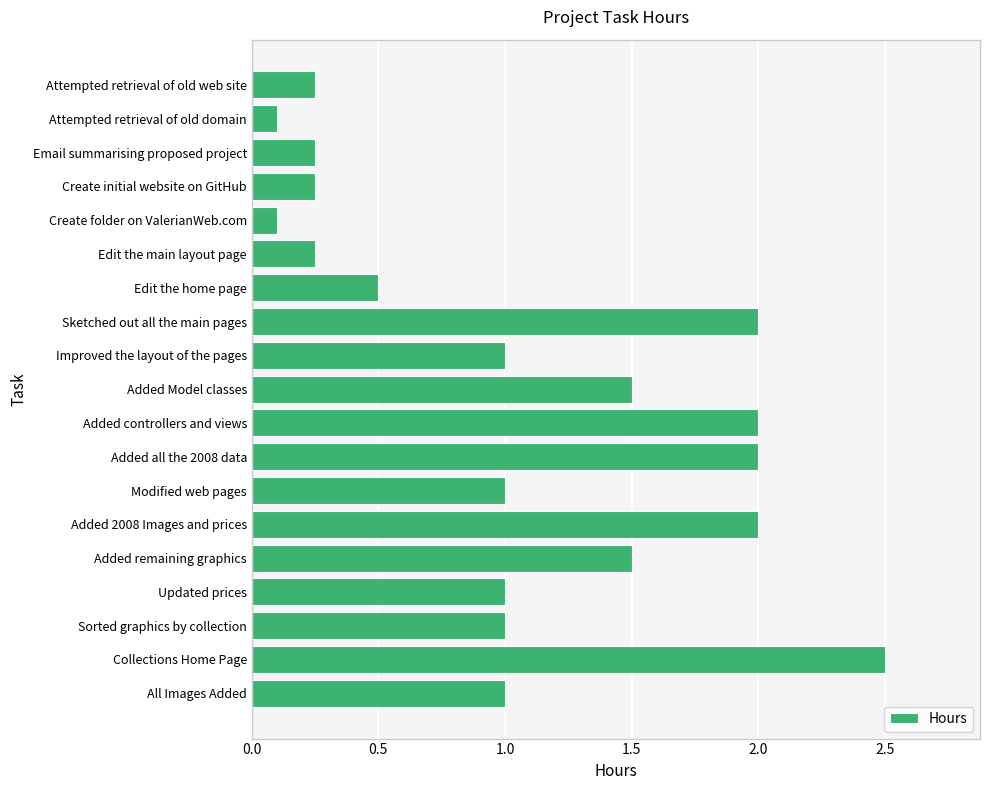

What value does the data have at Improved the layout of the pages?

1.0